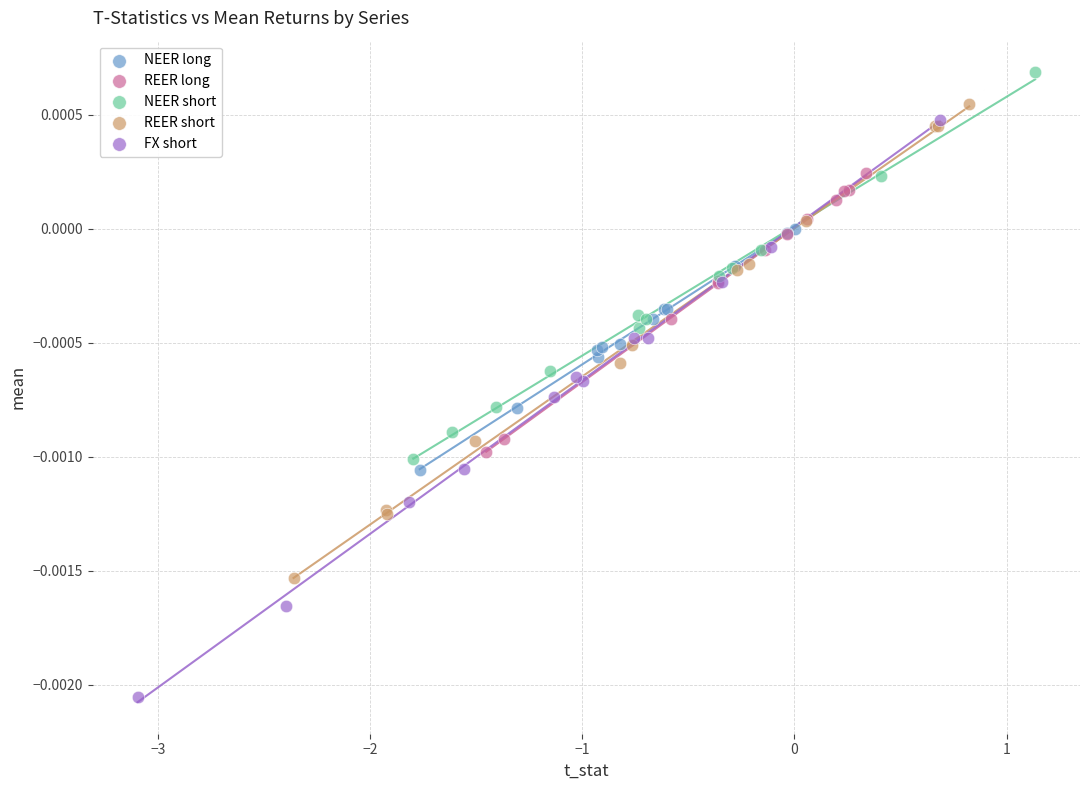

Which series reaches the minimum Y coordinate?

FX short